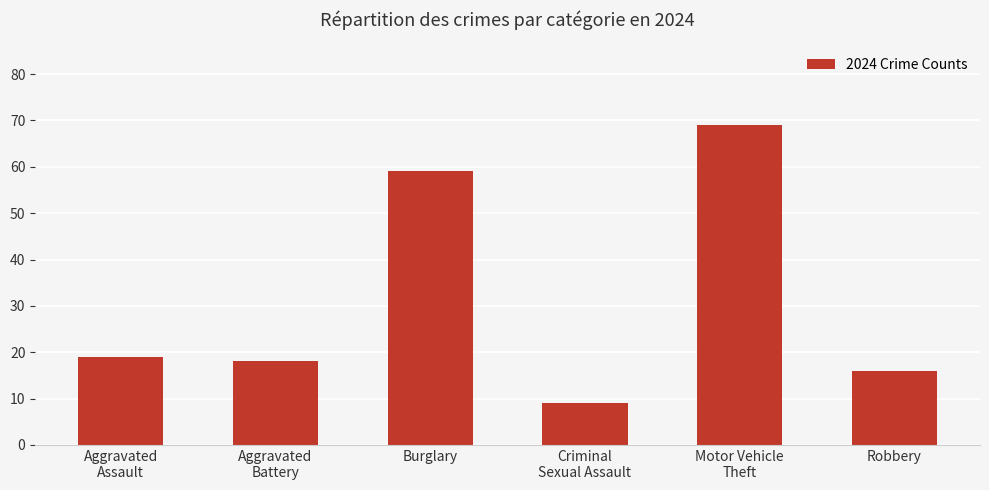

What is the change in value from Aggravated
Assault to Burglary?

+40